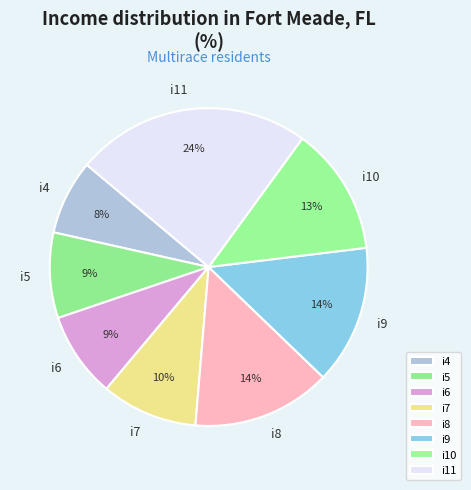

To the nearest percent, what is the difference between the largest and smallest slice percentages?

16%